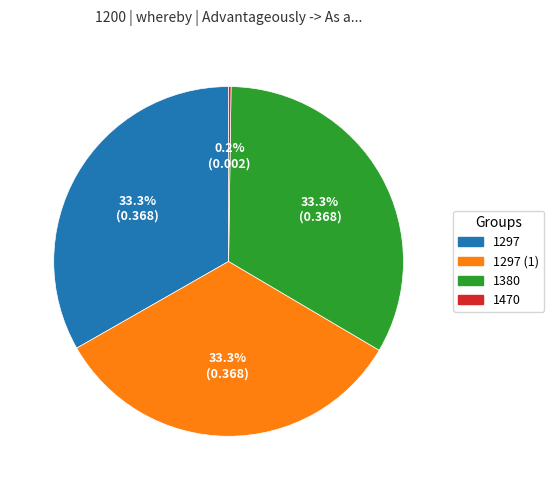

What percentage do 1297 (1) and 1380 together represent?

66.5%